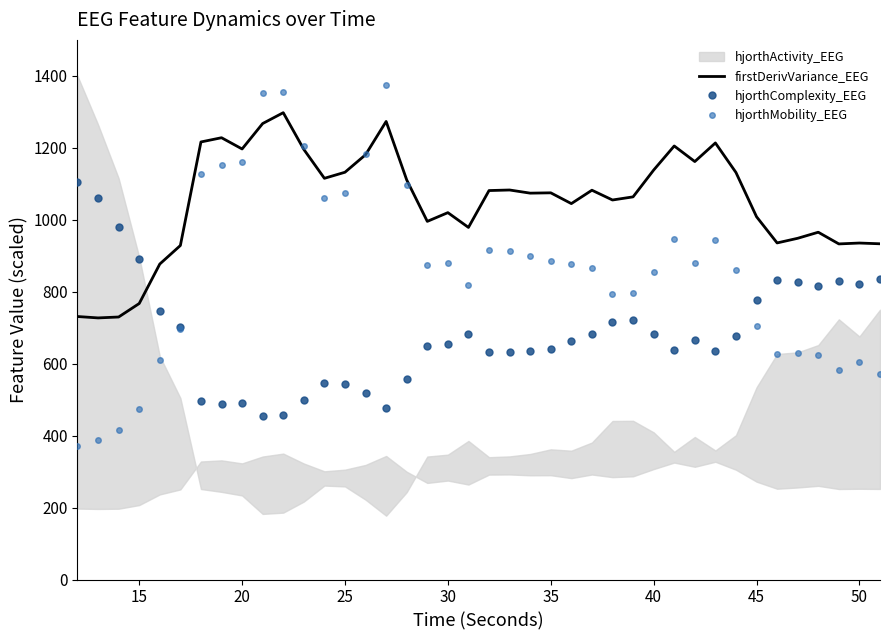

What is the highest value of the firstDerivVariance_EEG series?

1297.6